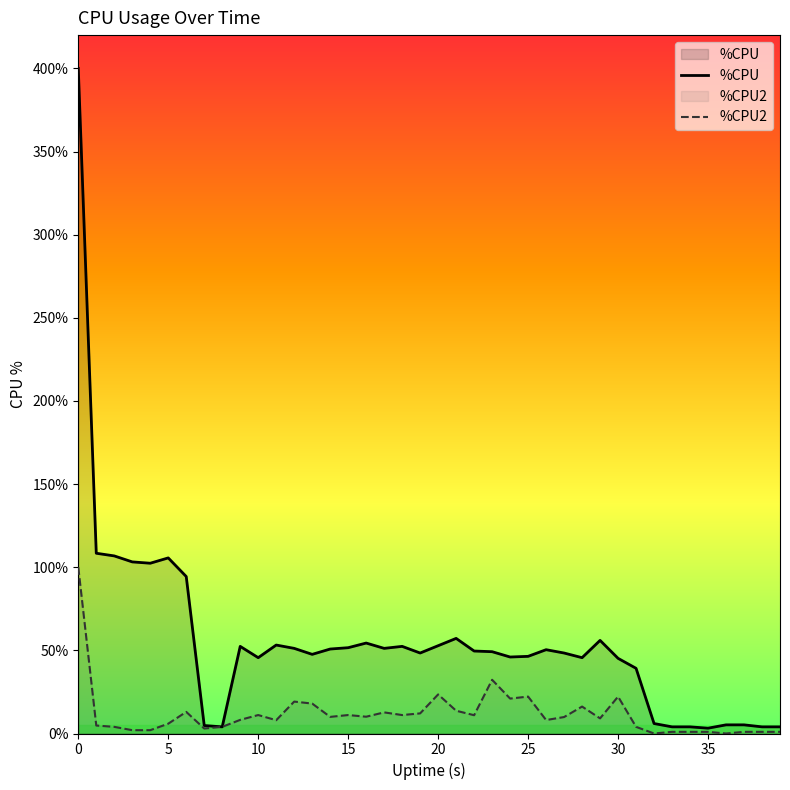

Which has a higher value, 15 or 18?

18